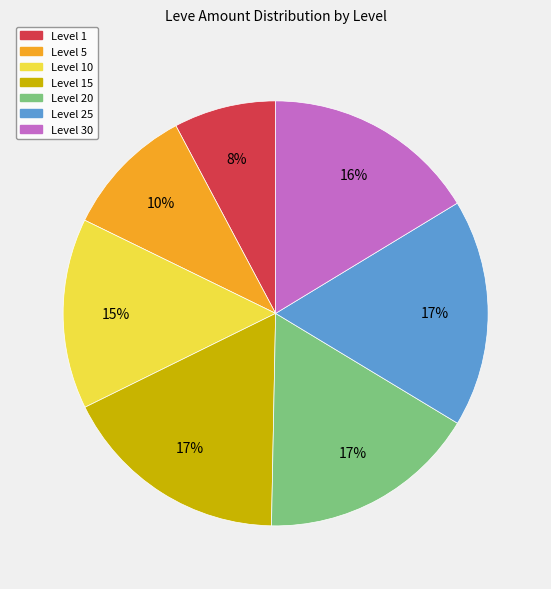

To the nearest percent, what is the average slice percentage?

14%